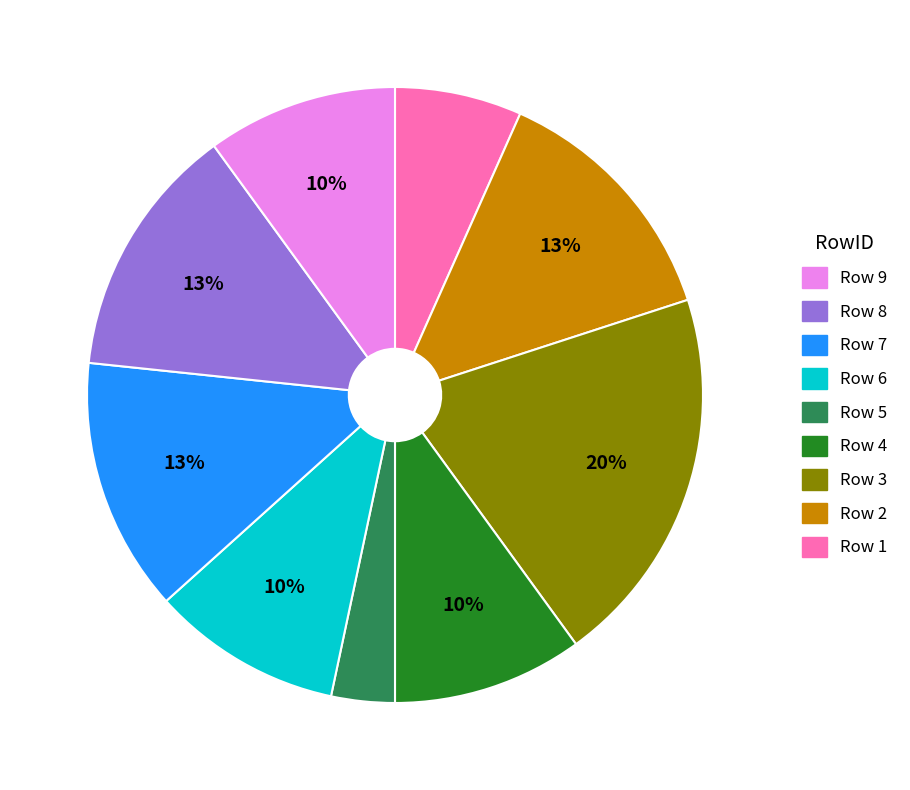

To the nearest percent, what is the average slice percentage?

11%